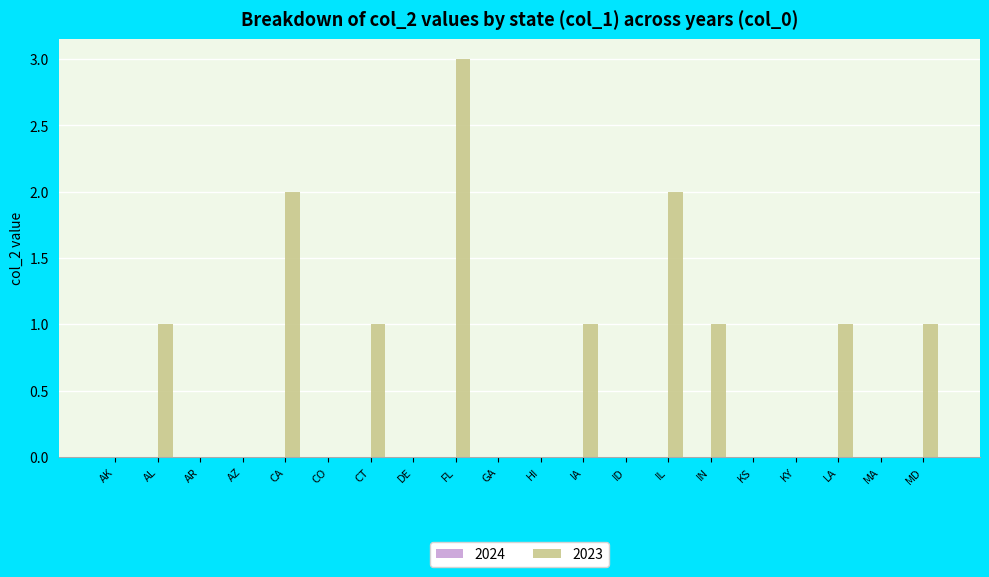

What is the sum of the values at FL and MD?

4